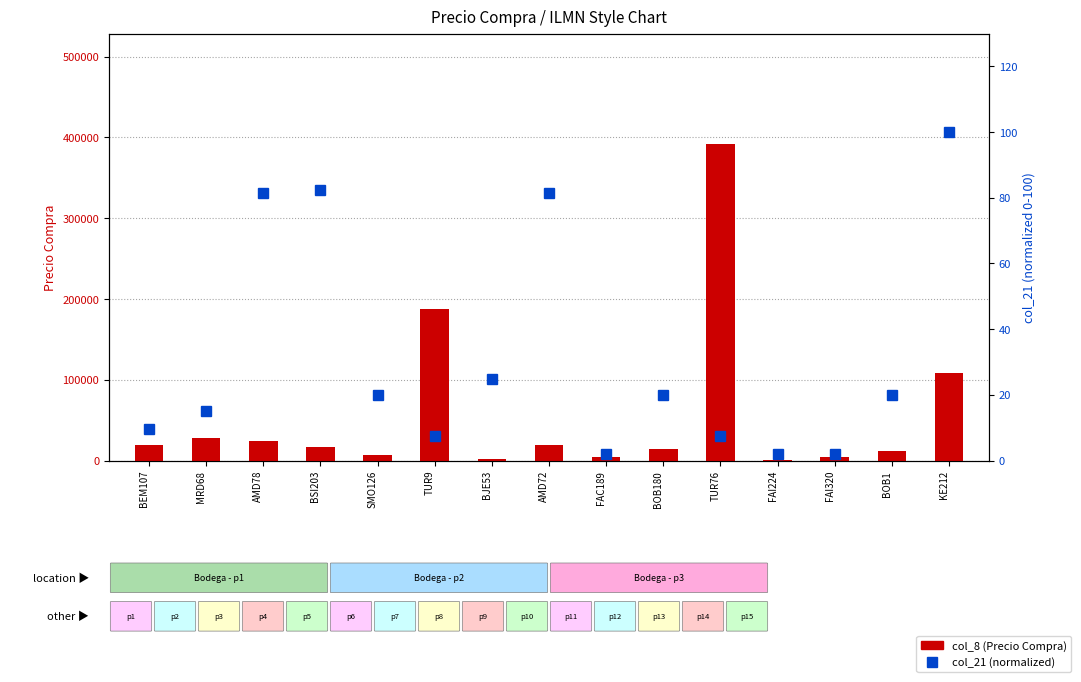

Rank the series by their average value, from highest to lowest.

col_8 (Precio Compra), col_21 (normalized)